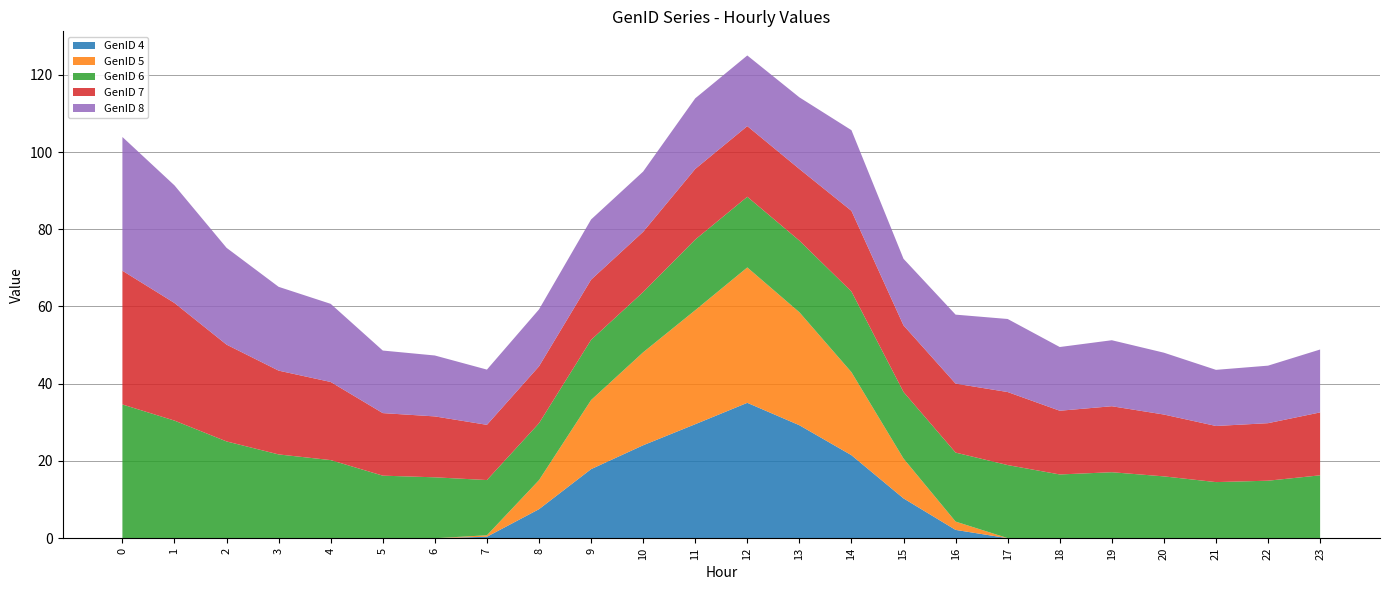

Reading right to left, list all the values displayed in this chart.

GenID 4: 0.0	0.0	0.0	0.0	0.0	0.0	0.0	2.2	10.3	21.5	29.3	35.1	29.5	24.1	17.9	7.5	0.4	0.0	0.0	0.0	0.0	0.0	0.0	0.0
GenID 5: 0.0	0.0	0.0	0.0	0.0	0.0	0.0	2.2	10.3	21.5	29.3	35.1	29.5	24.1	17.9	7.5	0.4	0.0	0.0	0.0	0.0	0.0	0.0	0.0
GenID 6: 16.3	14.9	14.5	16.0	17.1	16.5	18.9	17.9	17.2	20.9	18.5	18.3	18.3	15.6	15.6	14.7	14.3	15.8	16.2	20.2	21.7	25.1	30.5	34.6
GenID 7: 16.3	14.9	14.5	16.0	17.1	16.5	18.9	17.9	17.2	20.9	18.5	18.3	18.3	15.6	15.6	14.7	14.3	15.8	16.2	20.2	21.7	25.1	30.5	34.6
GenID 8: 16.3	14.9	14.5	16.0	17.1	16.5	18.9	17.9	17.2	20.9	18.5	18.3	18.3	15.6	15.6	14.7	14.3	15.8	16.2	20.2	21.7	25.1	30.5	34.6